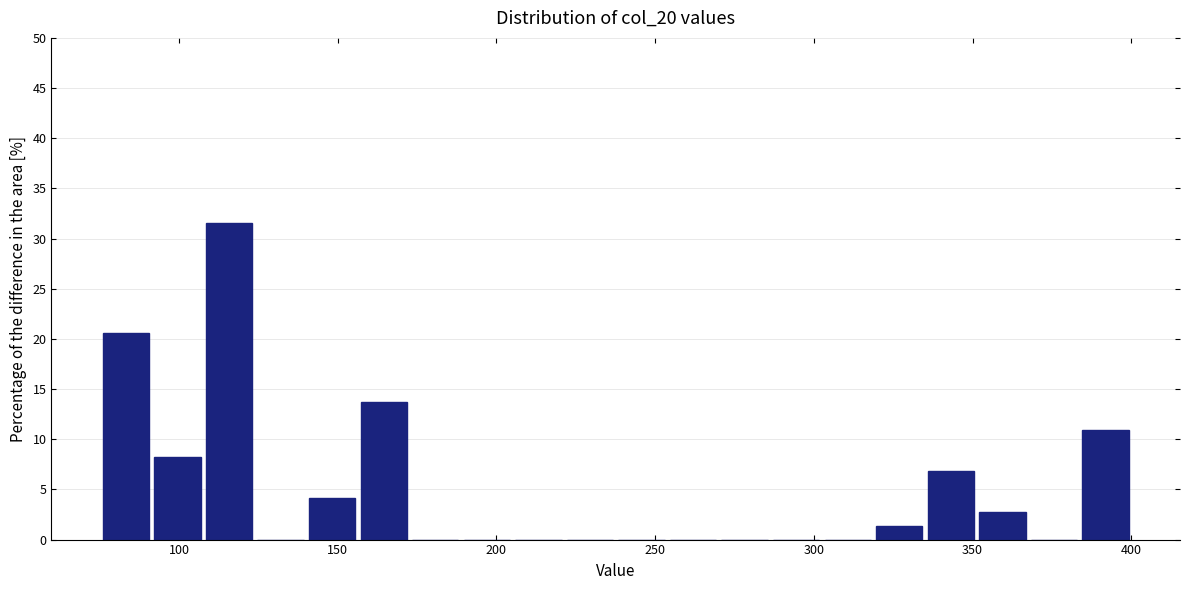

Around what value on the x-axis is the tallest bar? Give the approximate position of its centre, as read against the axis.

115